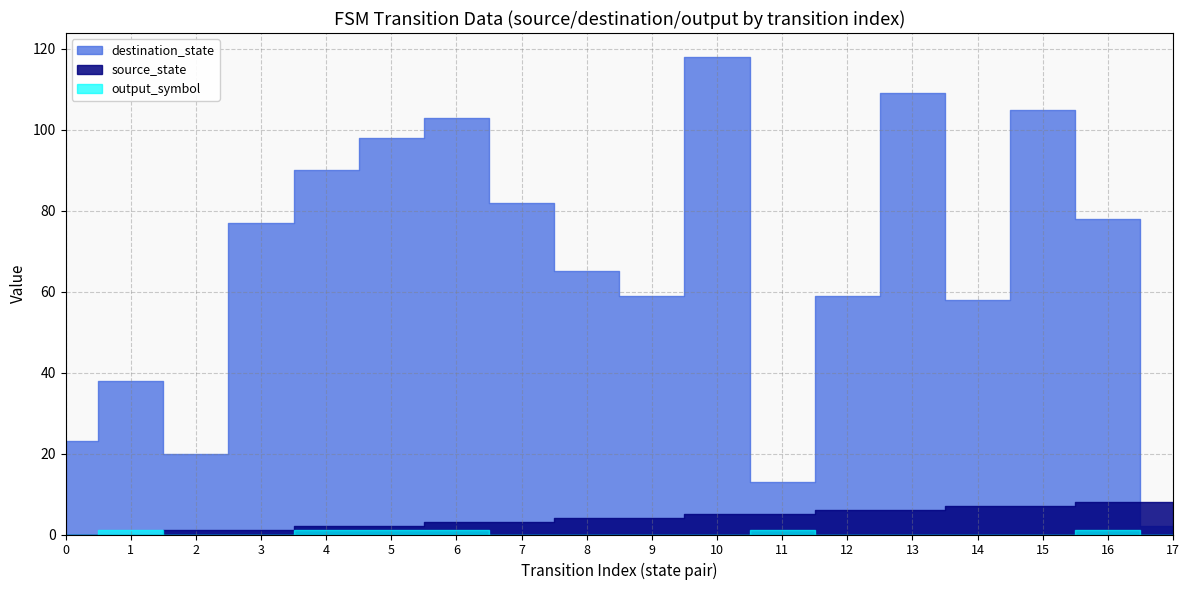

The output_symbol series shows 1 at 1. True or false?

True